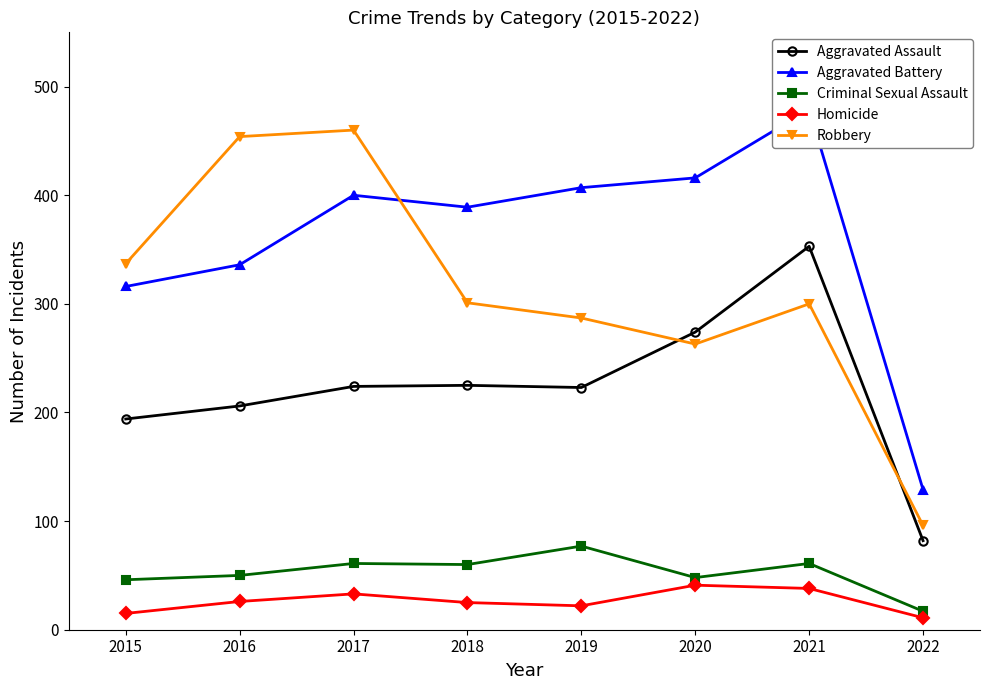

What is the maximum value shown in the chart?

479